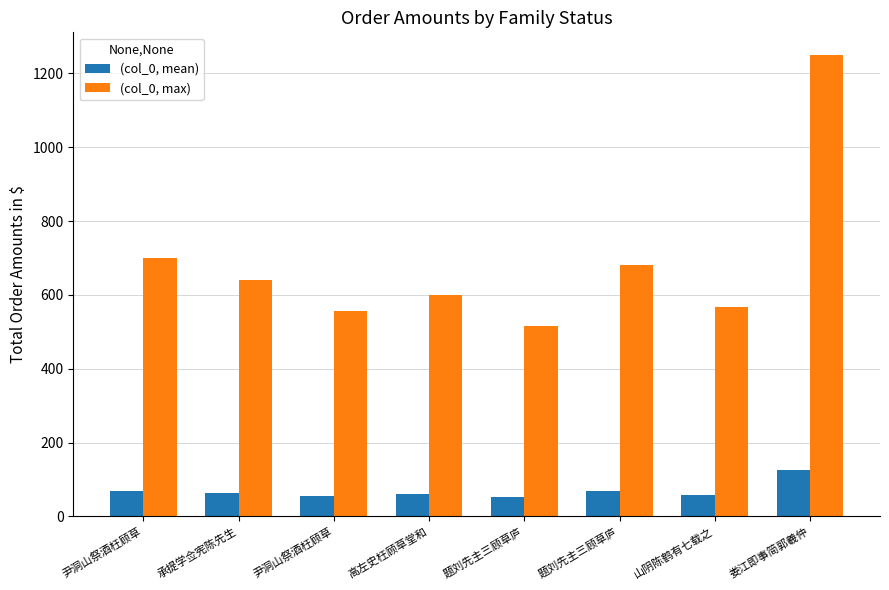

Reading left to right, what are all the values shown in this chart?

(col_0, mean): 尹洞山祭酒枉顾草=69.9	承提学佥宪陈先生=63.9	尹洞山祭酒枉顾草=55.6	高左史枉顾草堂和=59.9	题刘先主三顾草庐=51.6	题刘先主三顾草庐=68.0	山阴陈鹤有七载之=56.6	娄江即事简郭羲仲=124.9
(col_0, max): 尹洞山祭酒枉顾草=698.6	承提学佥宪陈先生=639.1	尹洞山祭酒枉顾草=556.3	高左史枉顾草堂和=598.7	题刘先主三顾草庐=516.2	题刘先主三顾草庐=680.0	山阴陈鹤有七载之=566.1	娄江即事简郭羲仲=1248.7